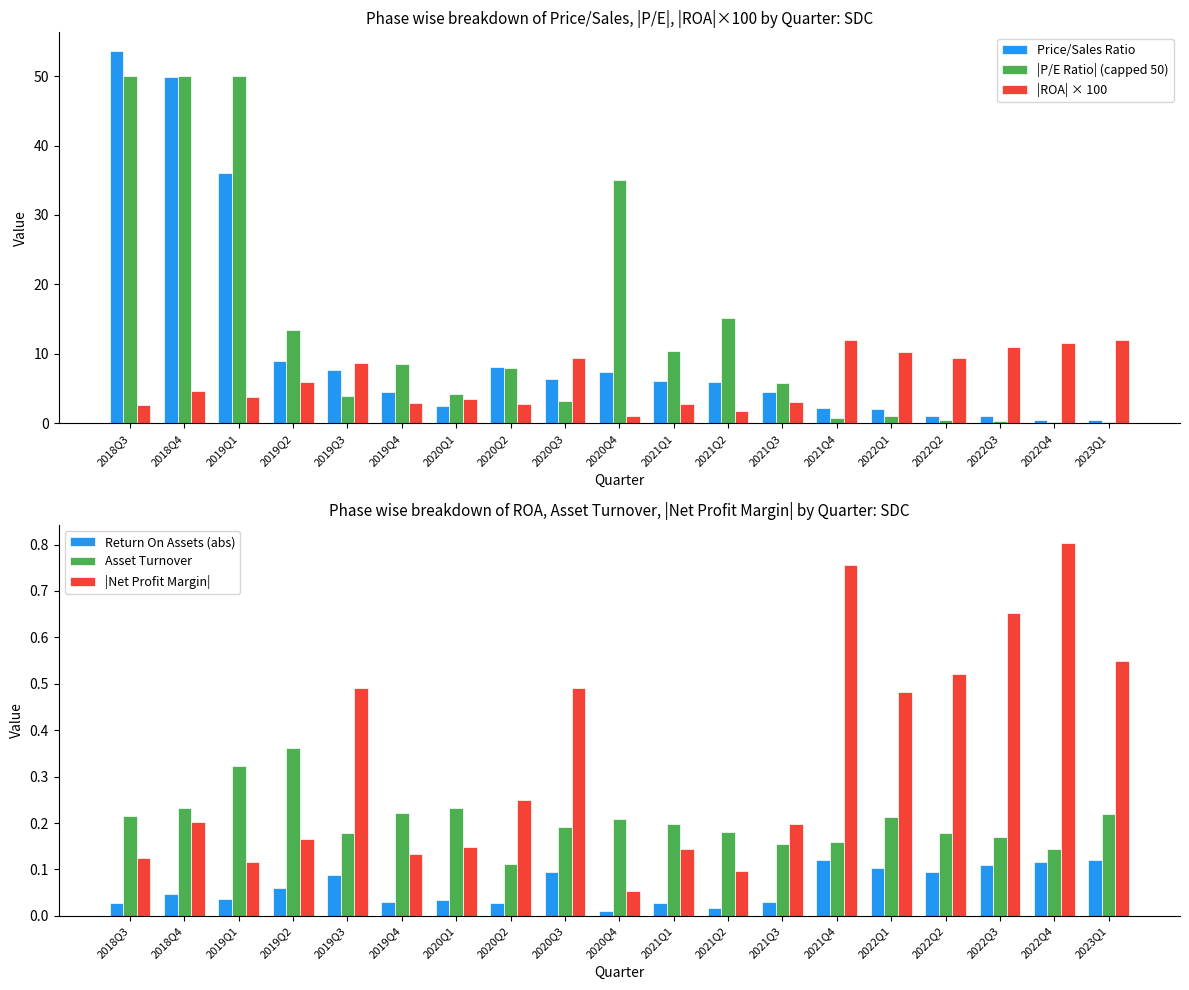

Are the bars grouped side by side (vs. stacked)?

Yes